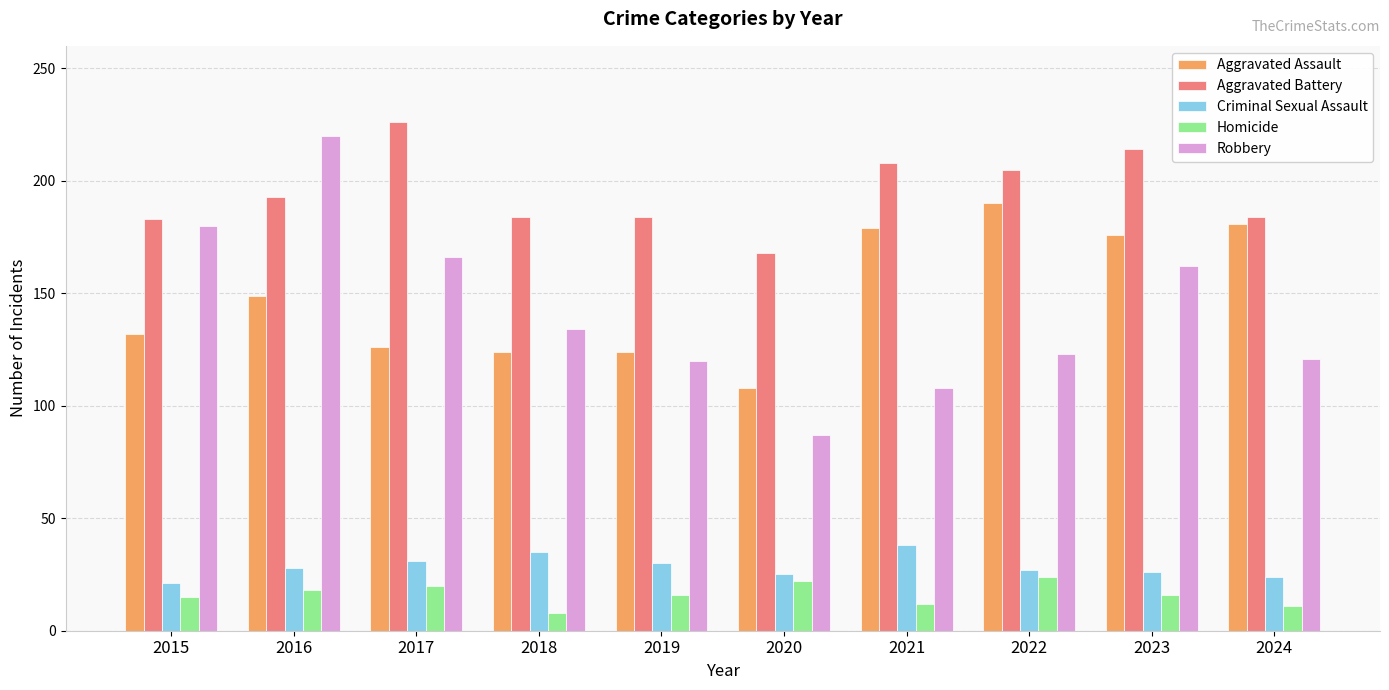

How many data points in Aggravated Battery are less than 193?

5